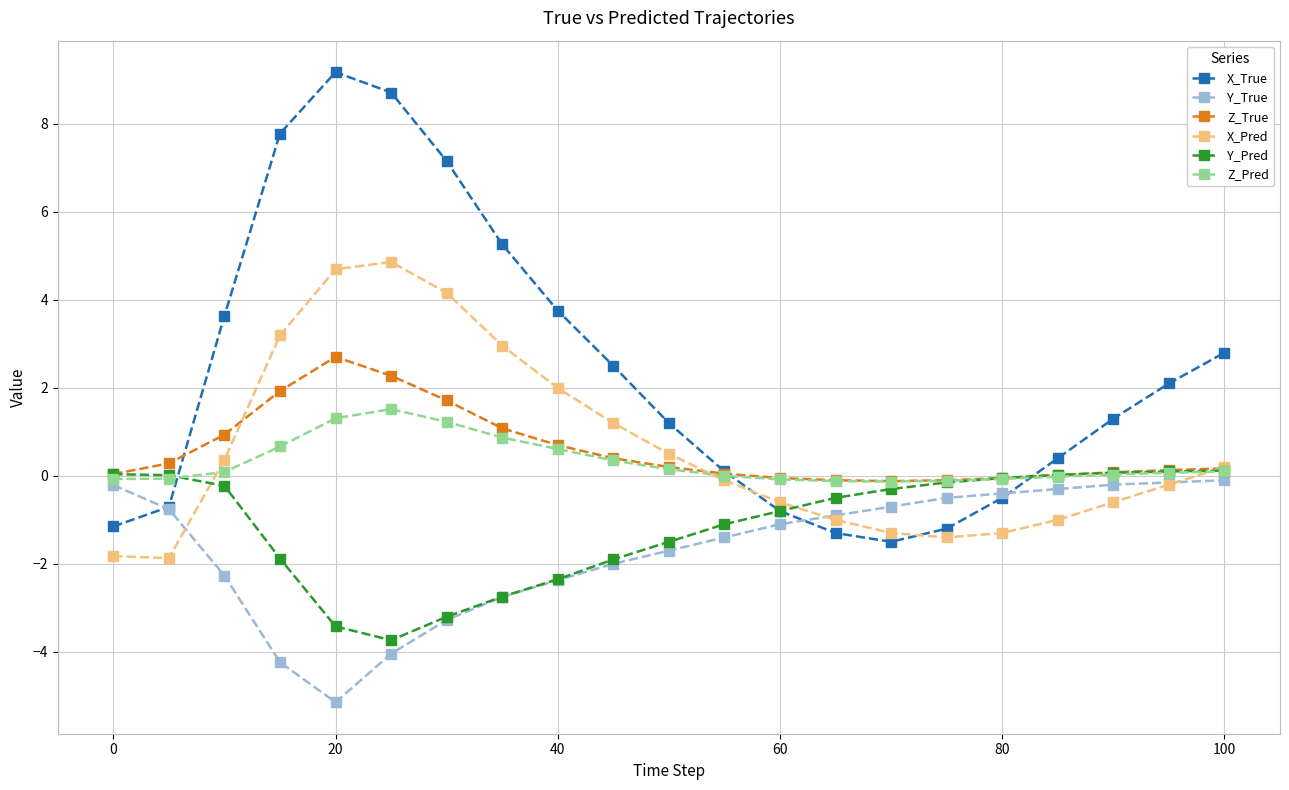

What is the maximum value shown in the chart?

9.2